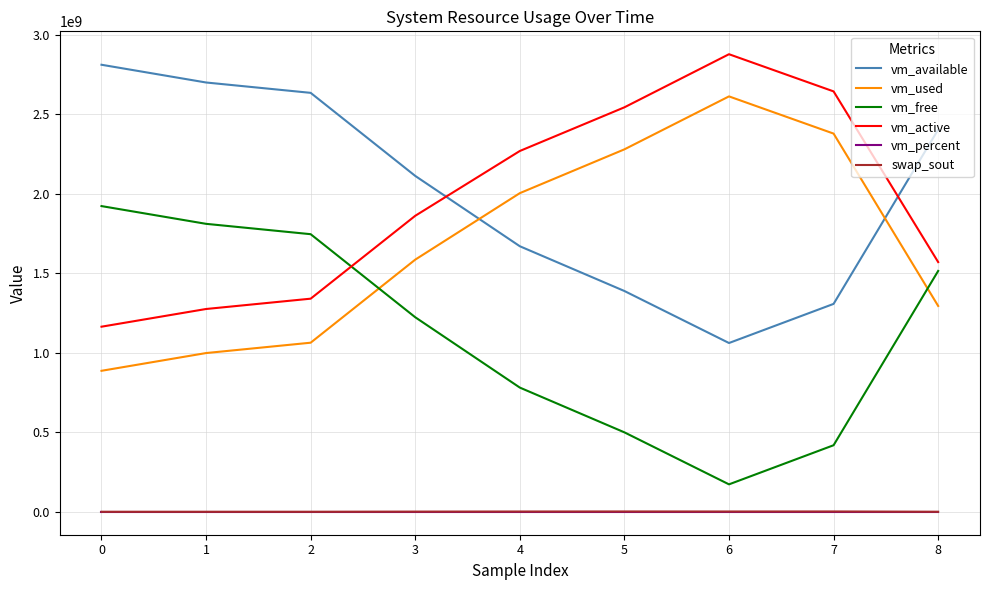

The value of vm_available at 8 is 2404184064.0. True or false?

True